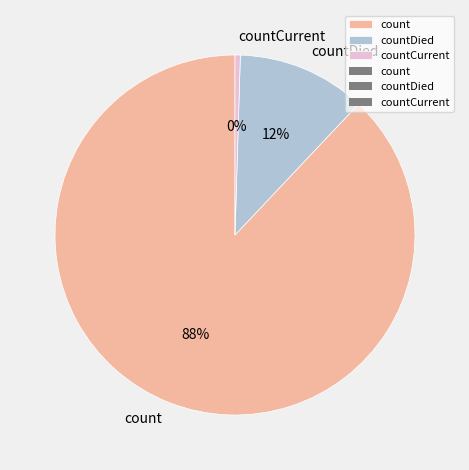

Is the sum of count and countDied greater than half?

Yes